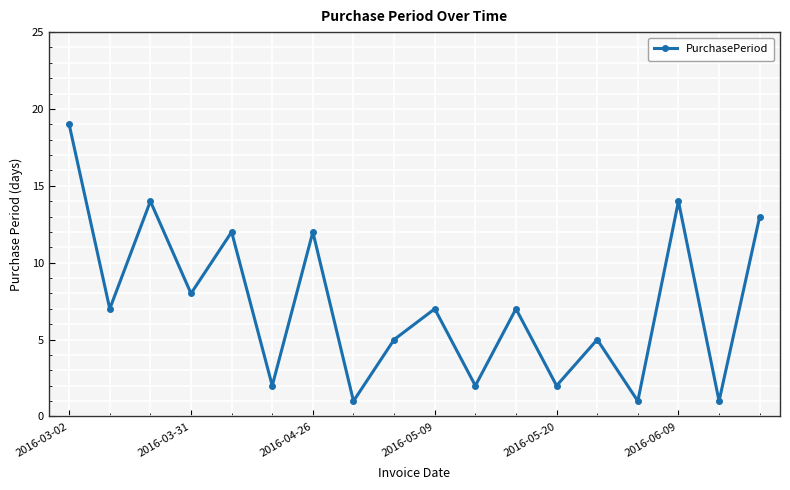

What is the greatest value displayed?

19